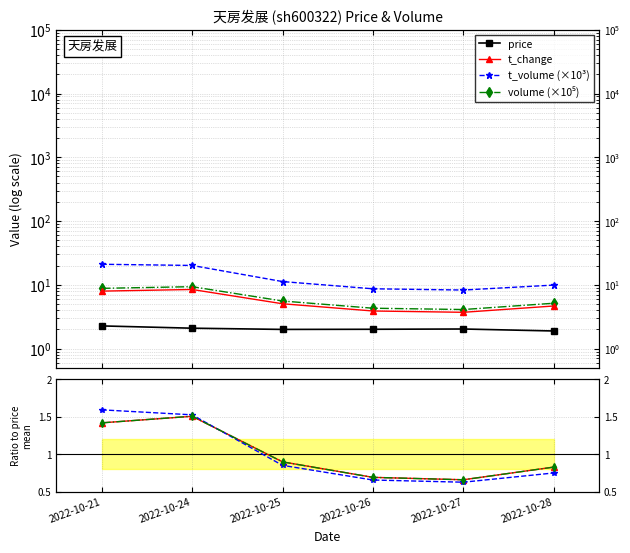

True or false: volume and t_volume cross at least once.

False